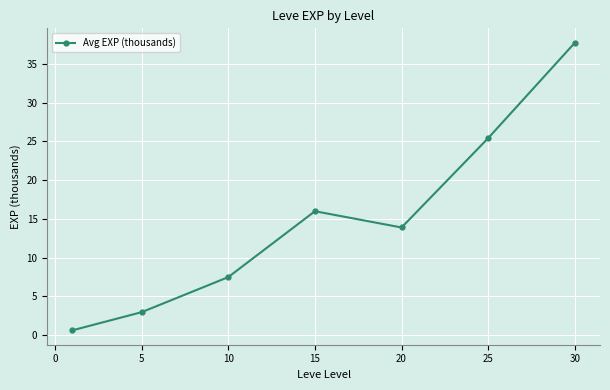

How many values are below 13?

3